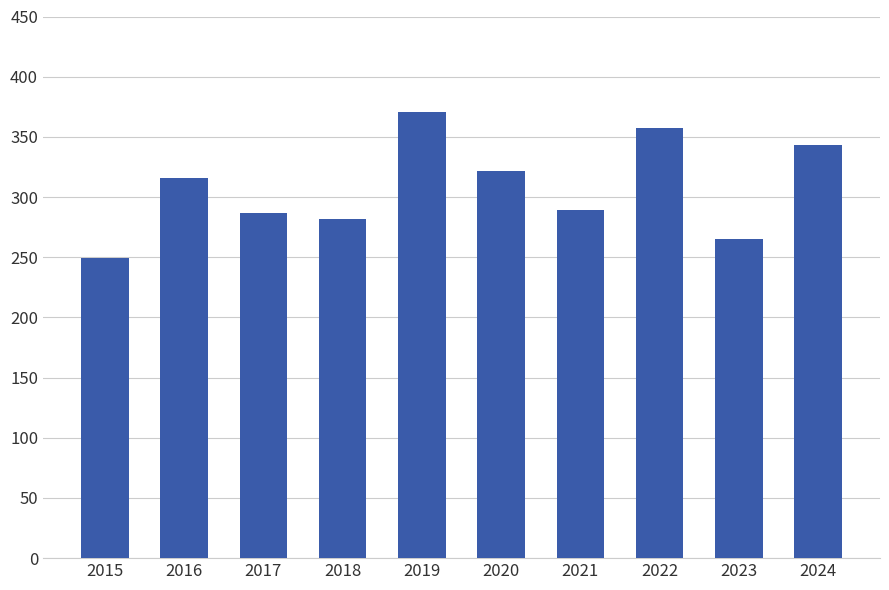

What is the smallest value displayed?

249